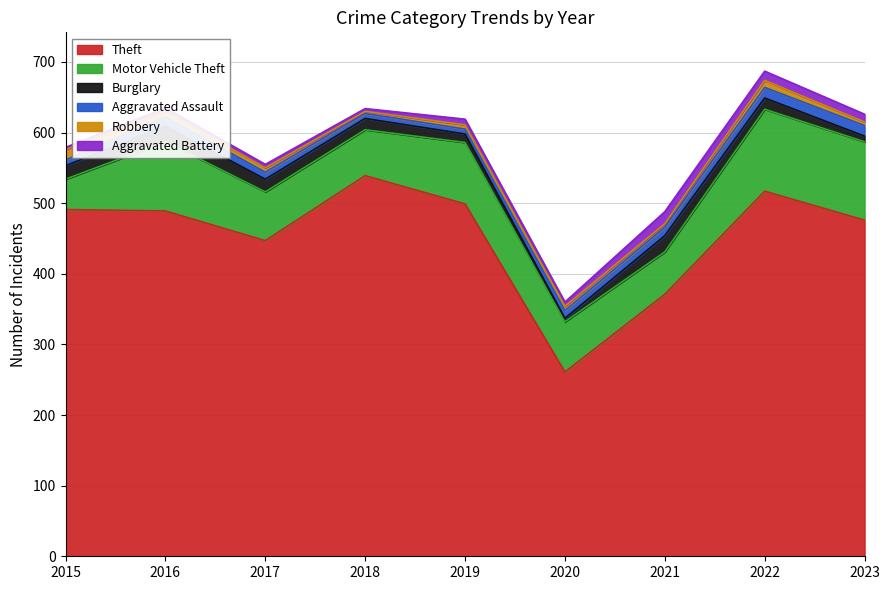

Is the value of Theft at 2023 greater than the value of Aggravated Assault at 2017?

Yes